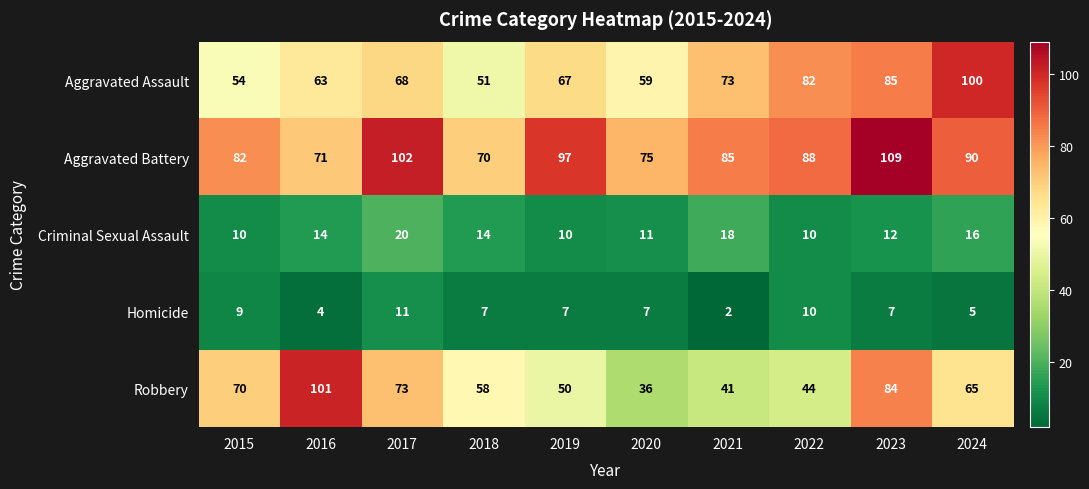

True or false: Aggravated Assault has a value of 100 at 2020.

False